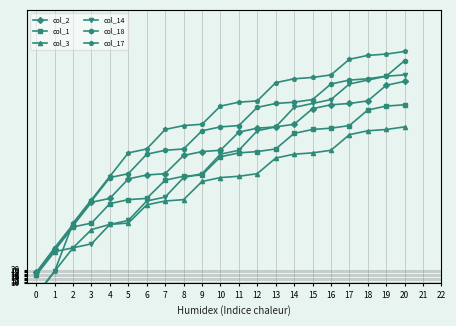

Does the chart display data point markers on the line(s)?

Yes